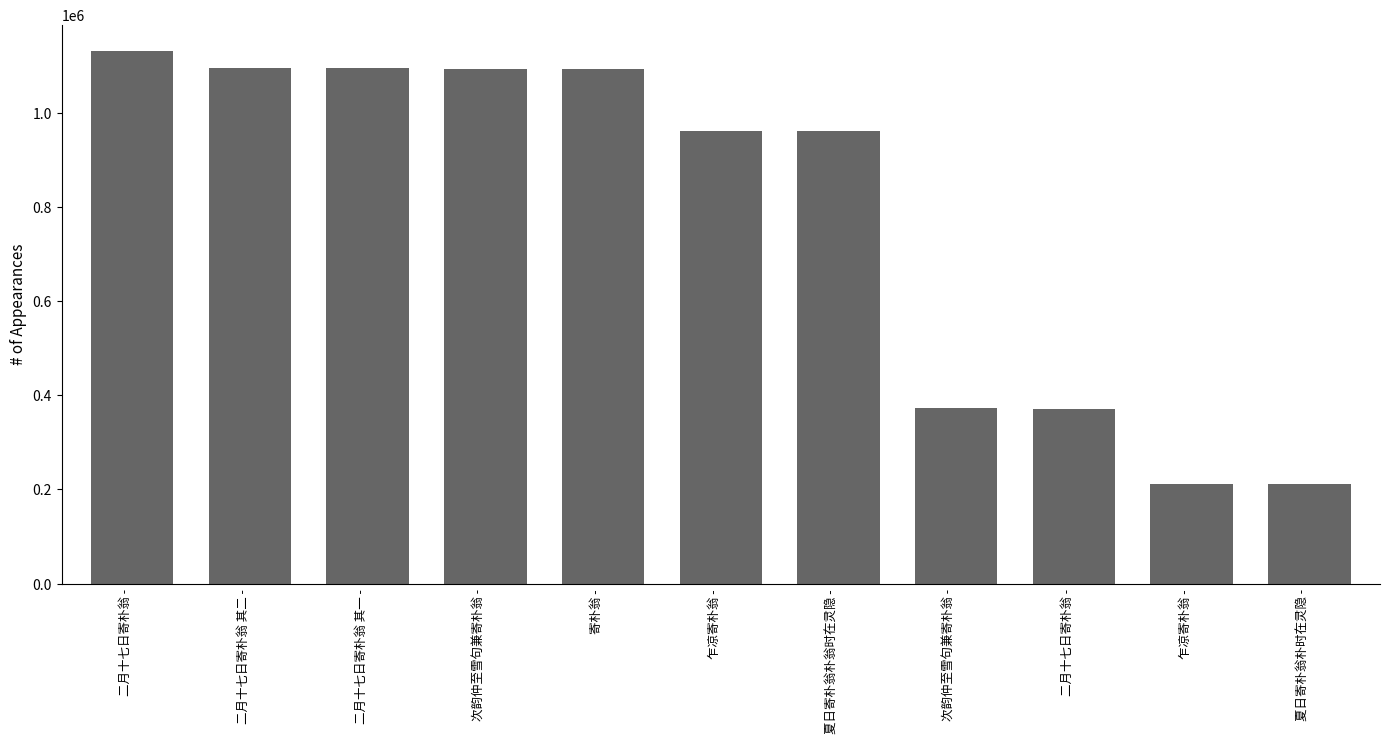

Is it true that the value at 夏日寄朴翁朴时在灵隐 - is 211629?

True